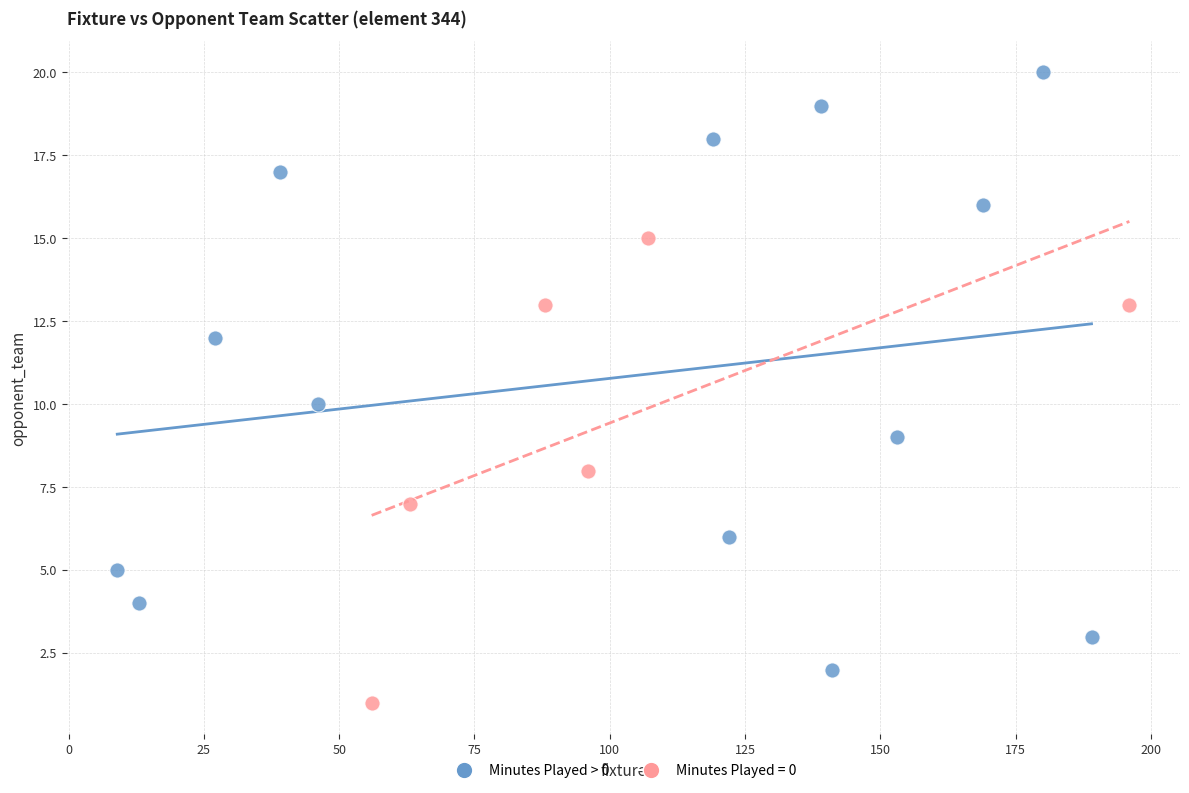

Which series reaches the minimum Y coordinate?

Minutes Played = 0